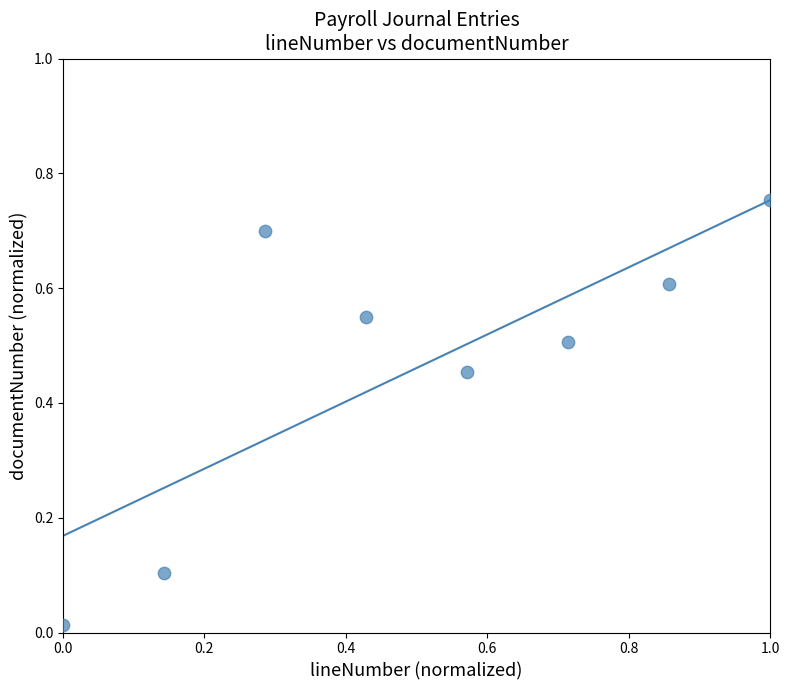

What is the range of X values (max minus min)?

1.0